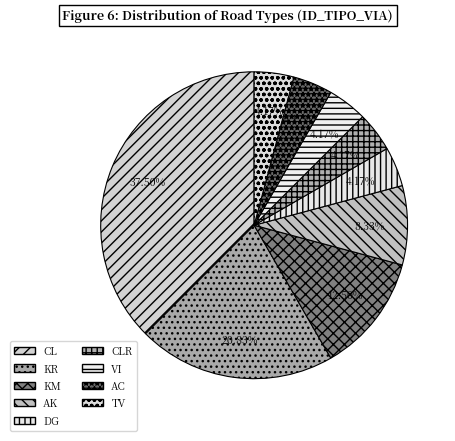

How much of the chart is everything except AC?

95.8%